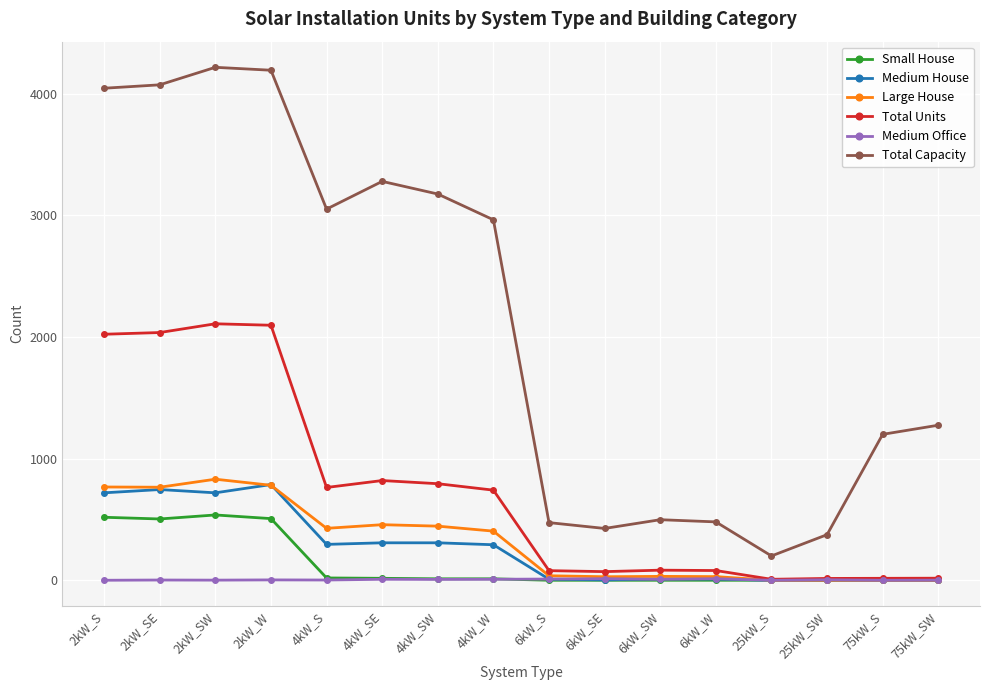

True or false: Total Capacity and Medium Office intersect in this chart.

False